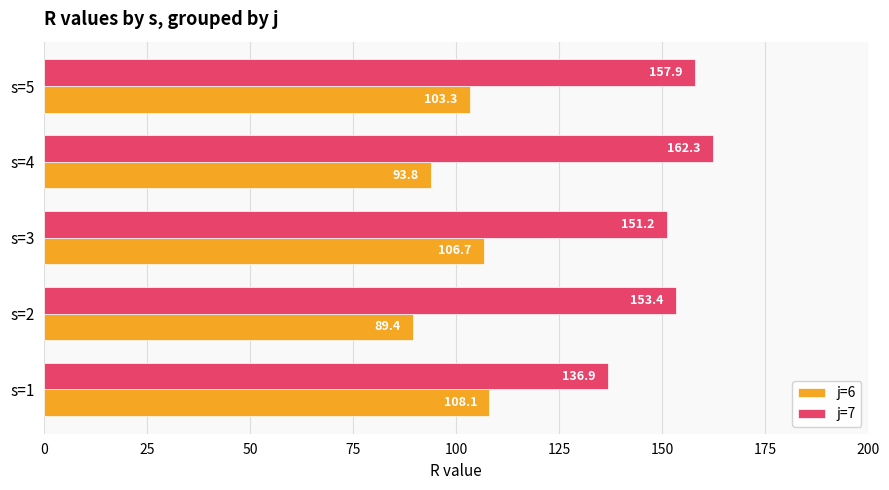

Which series has the largest total across all categories?

j=7